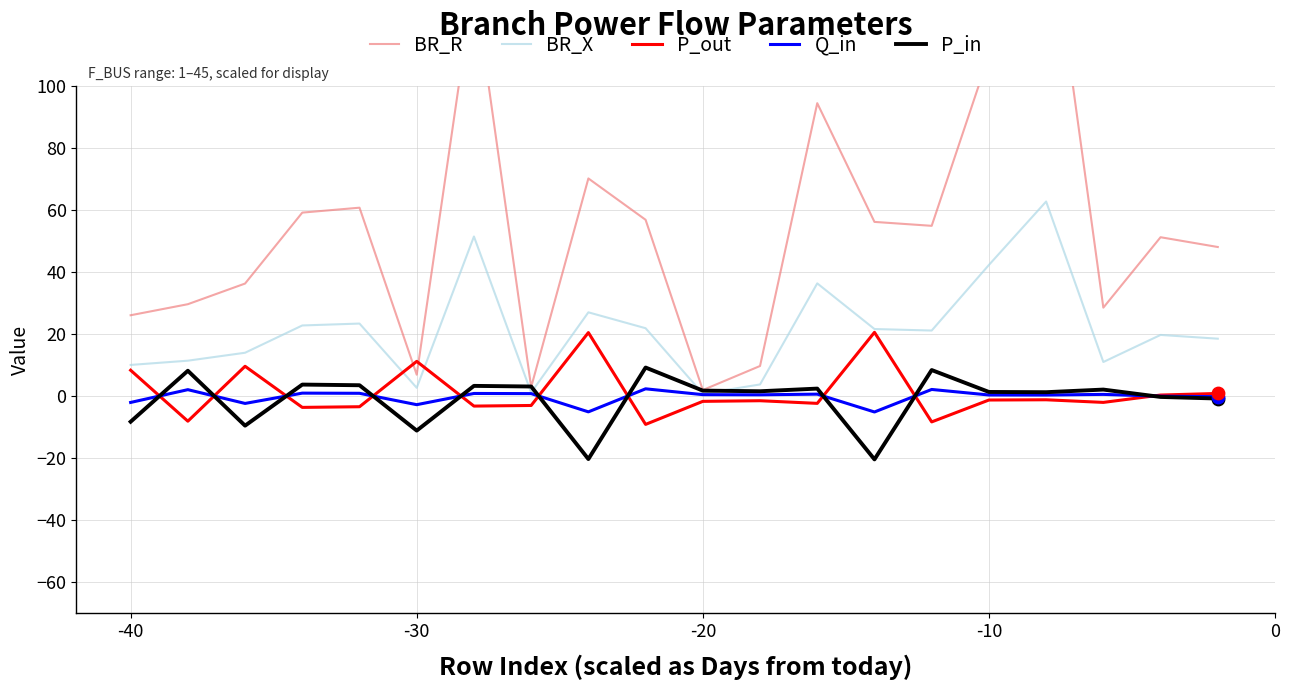

What is the minimum value for P_in?

-20.4